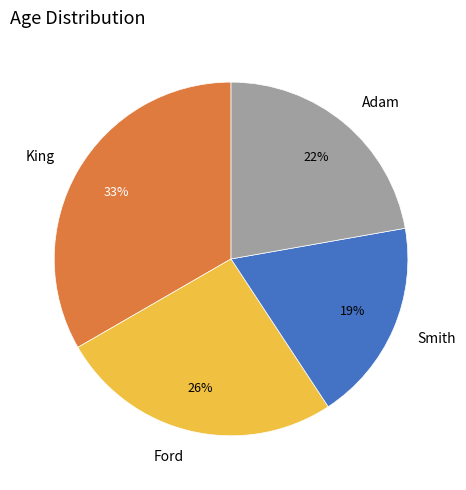

To the nearest percent, what is the average slice percentage?

25%